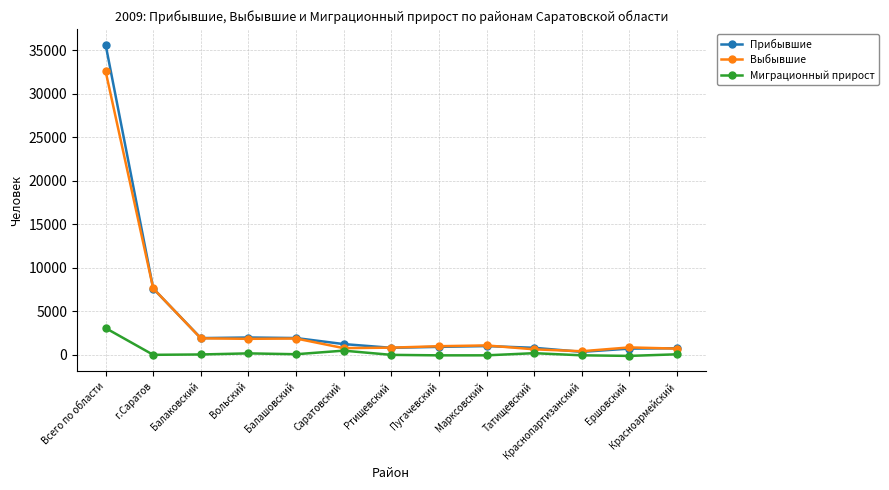

At which category is the sum across all series the highest?

Всего по области